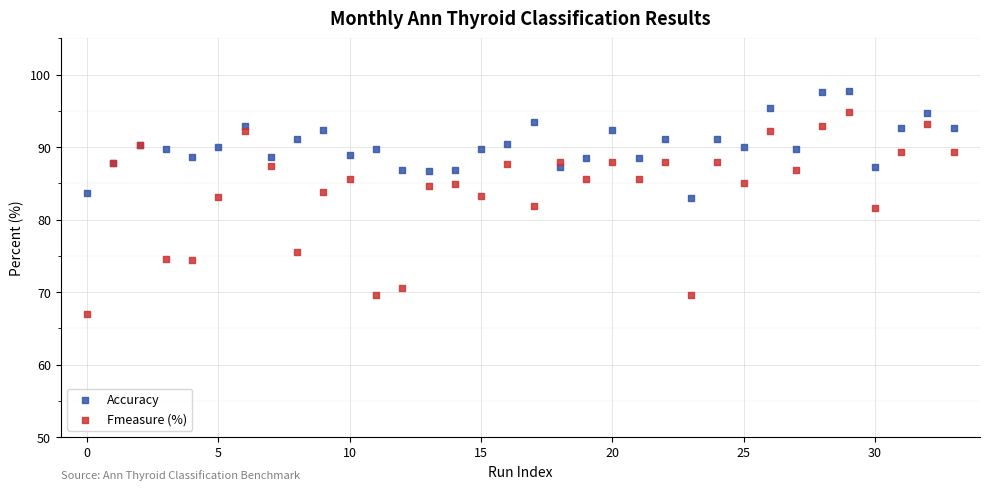

Which series contains the highest Y value?

Accuracy